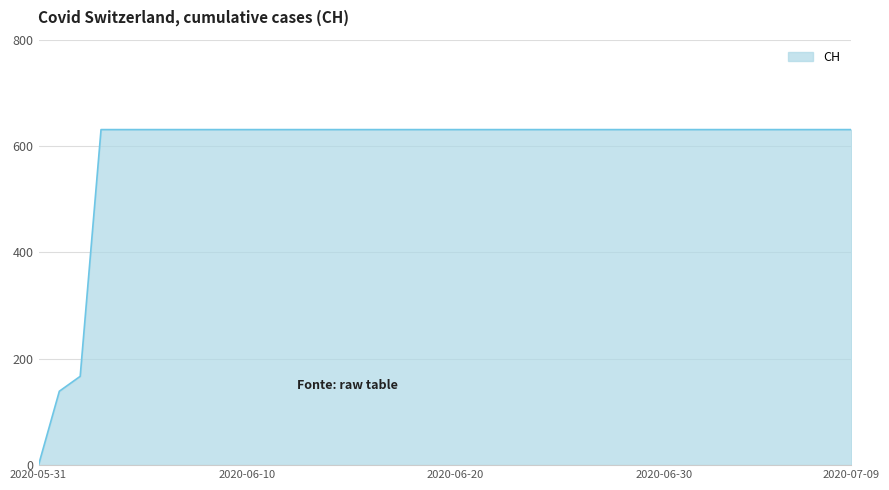

What is the sum of all values?

23653